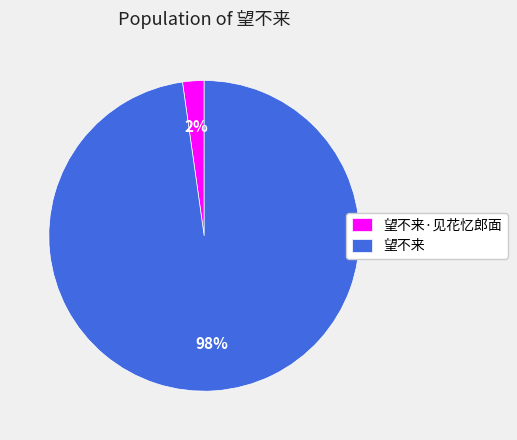

To the nearest percent, what percentage of the pie is 望不来?

98%